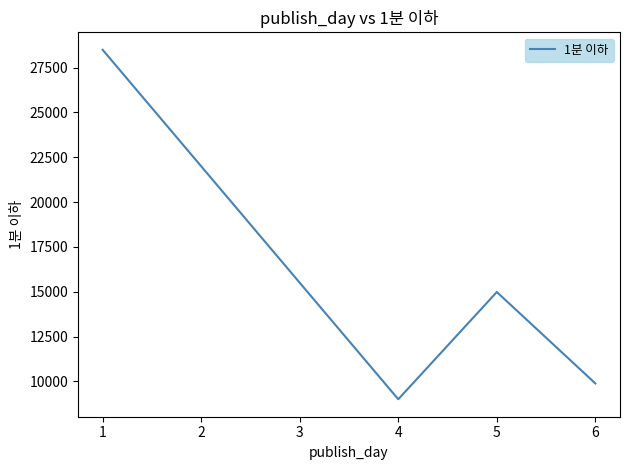

Is it true that the value at 5 is 14985.0?

True